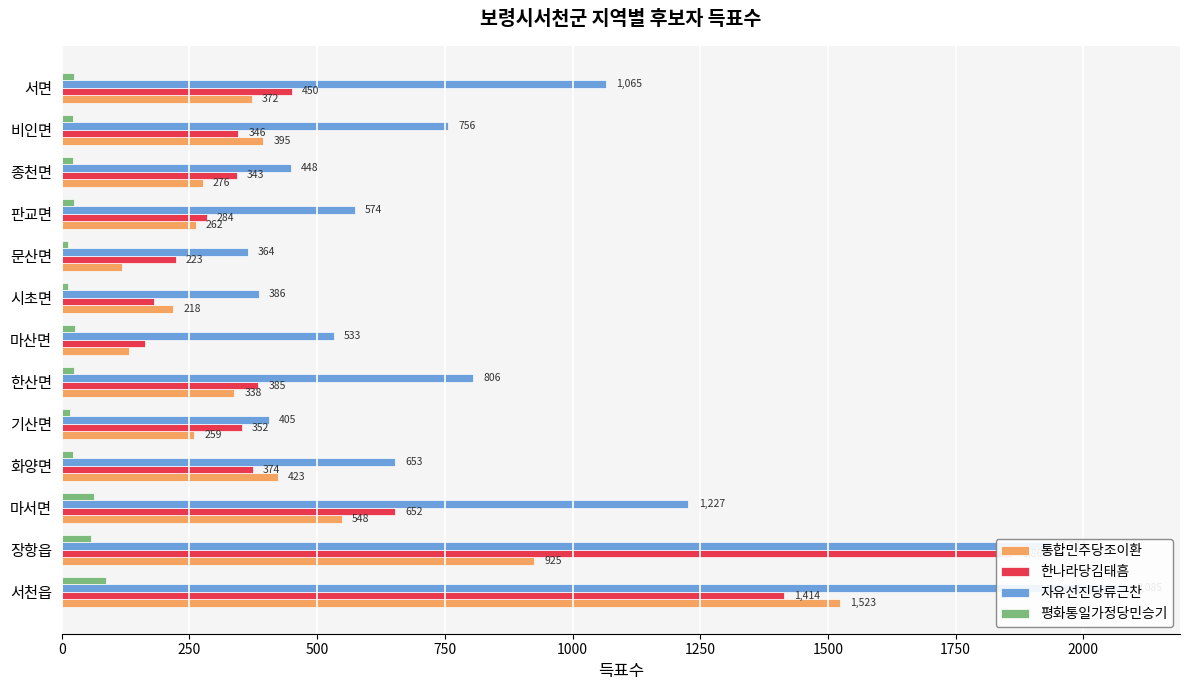

Which series has the widest spread of values?

자유선진당류근찬